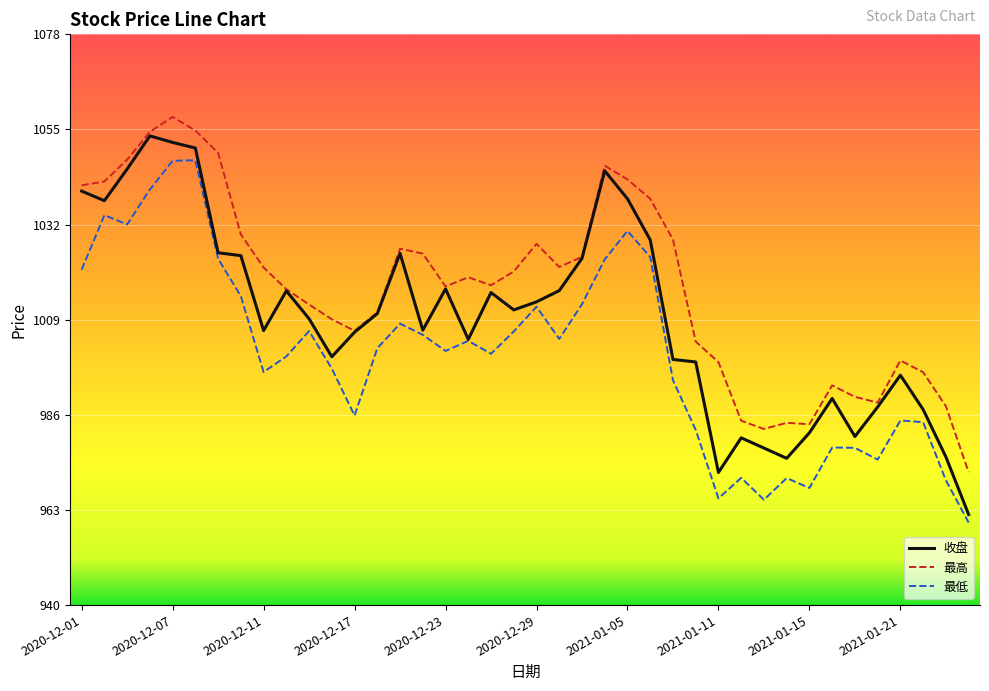

Which series has the largest range (max minus min)?

收盘